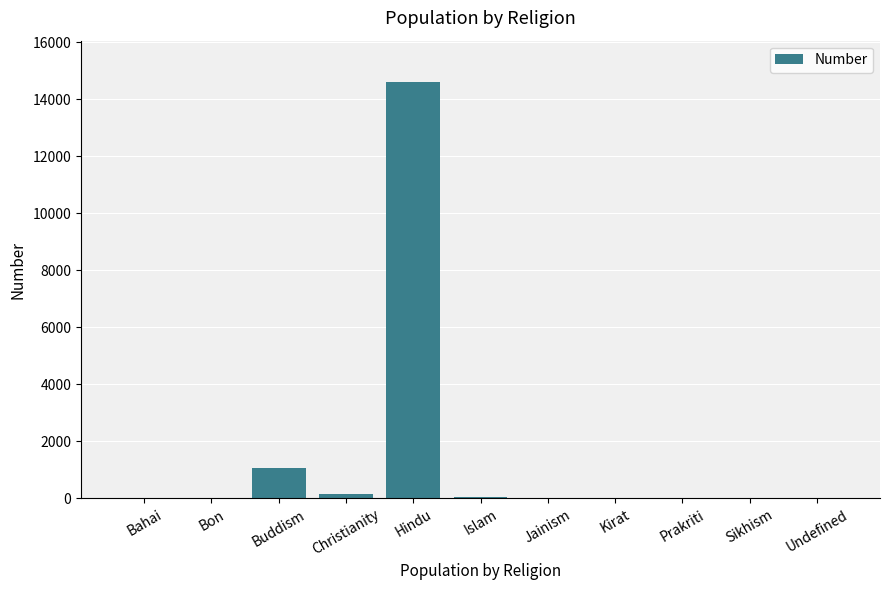

Are the bars horizontal?

No